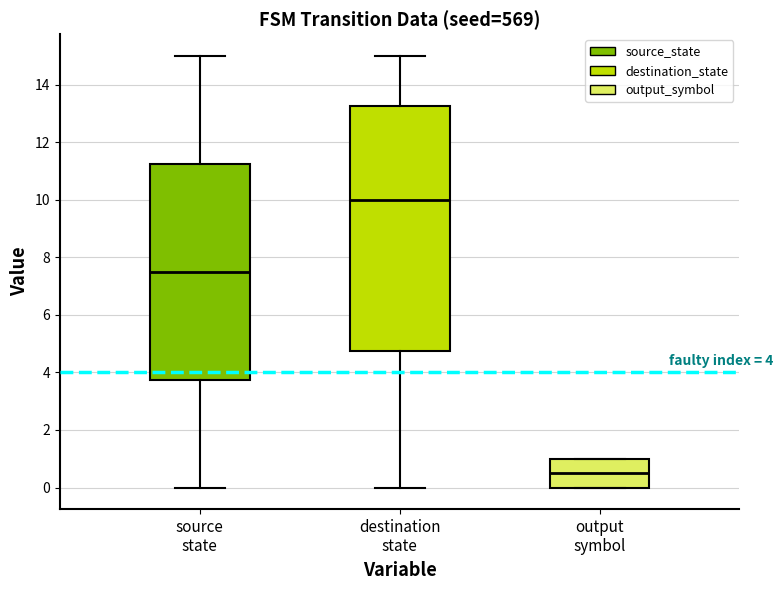

Which box has the highest median line?

destination state